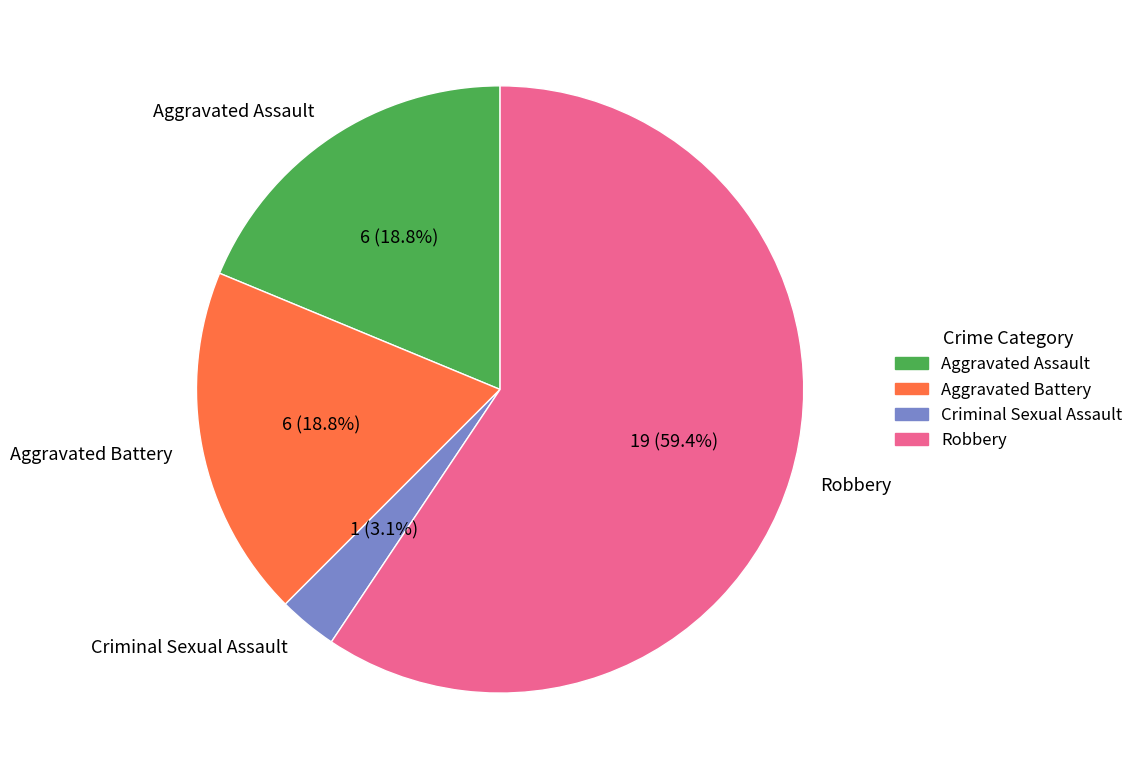

To the nearest percent, what portion does Aggravated Battery represent?

19%